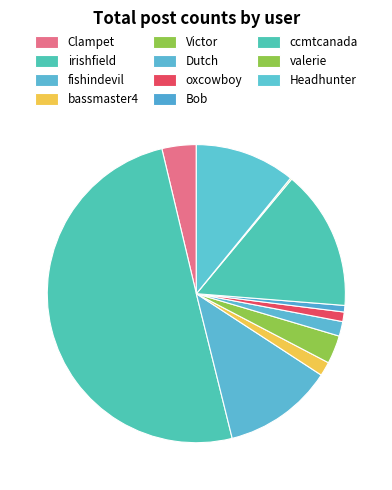

Do irishfield and Headhunter together represent more than half of the pie?

Yes